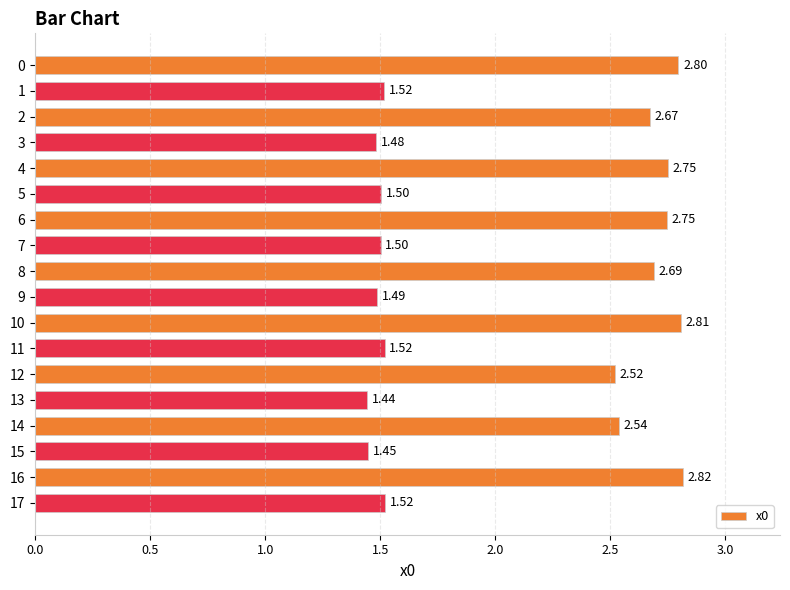

What is the average value?

2.1